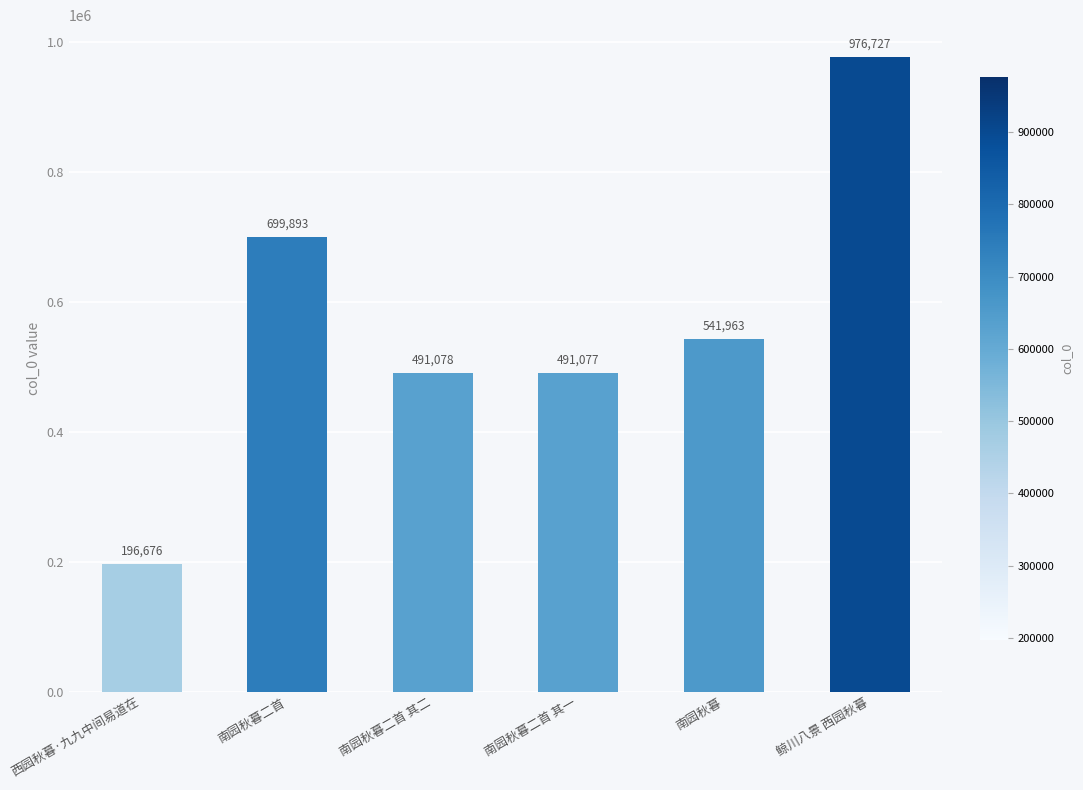

The chart shows a value of 966040 at 南园秋暮二首. True or false?

False